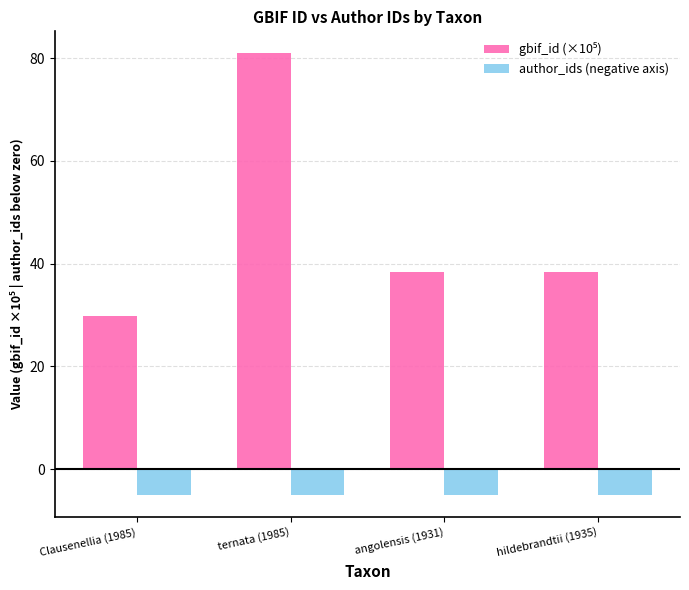

The author_ids (negative axis) series shows -1.5 at ternata (1985). True or false?

False